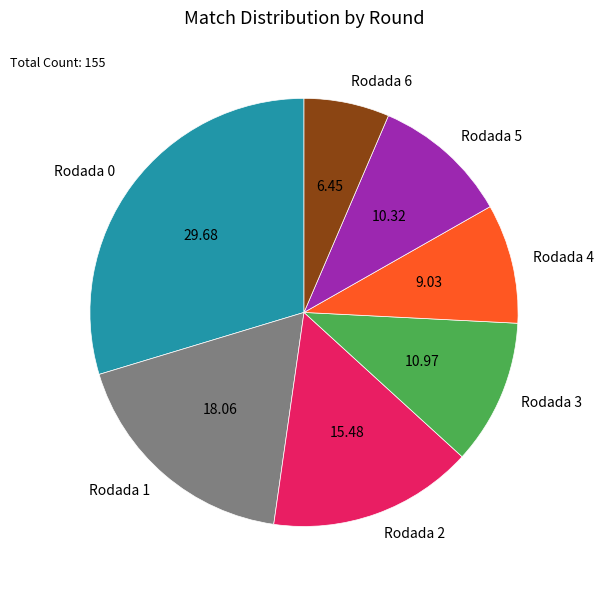

Does Rodada 4 account for over 50% of the chart?

No